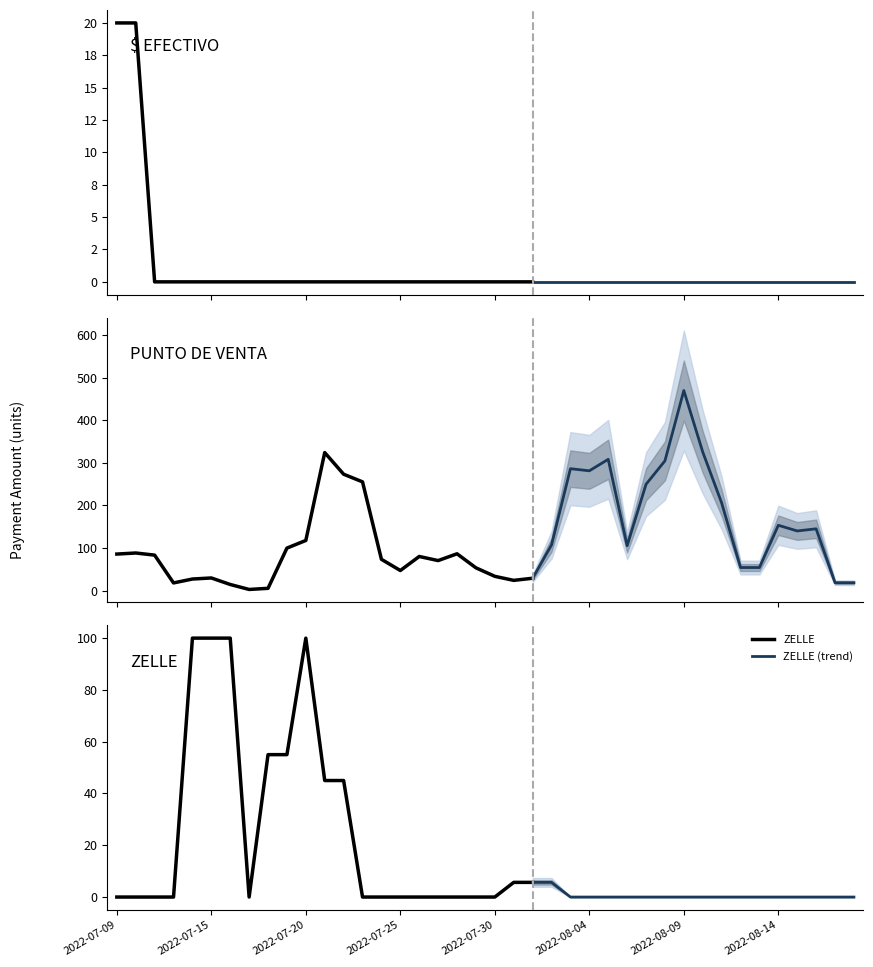

The value of $ EFECTIVO at 2022-07-20 is 0.0. True or false?

True